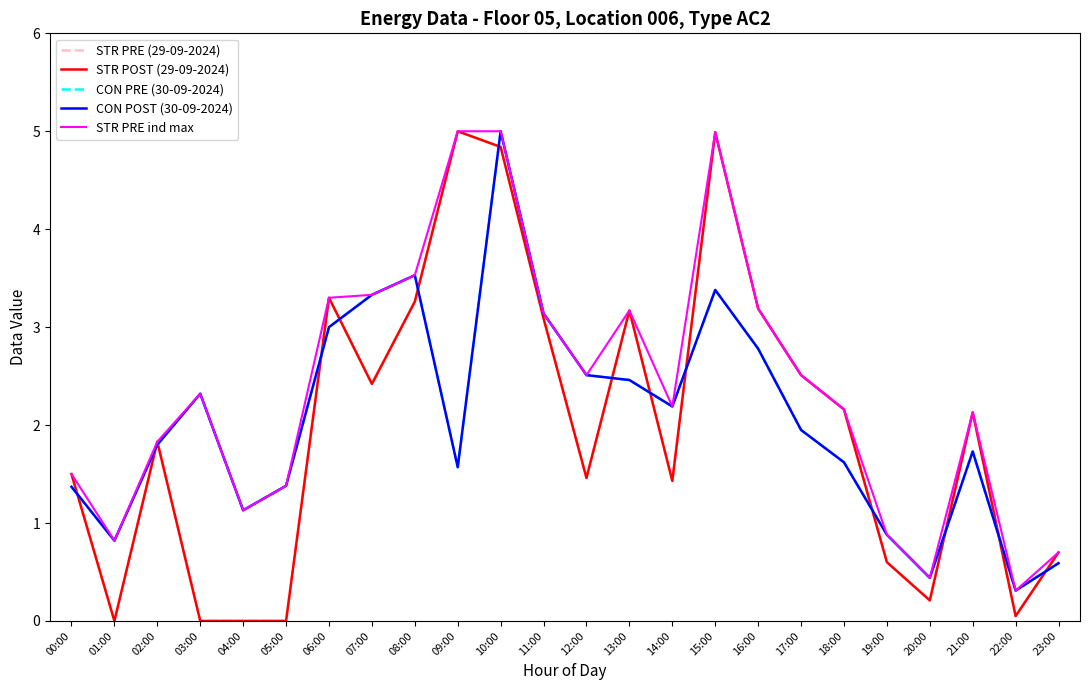

Between 11:00 and 03:00, which is larger?

11:00